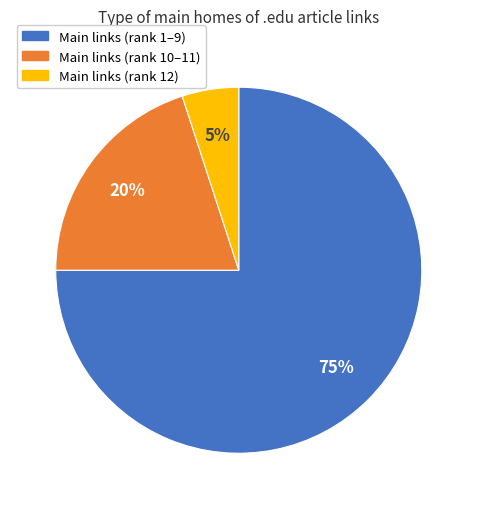

Does any single category account for the majority?

Yes